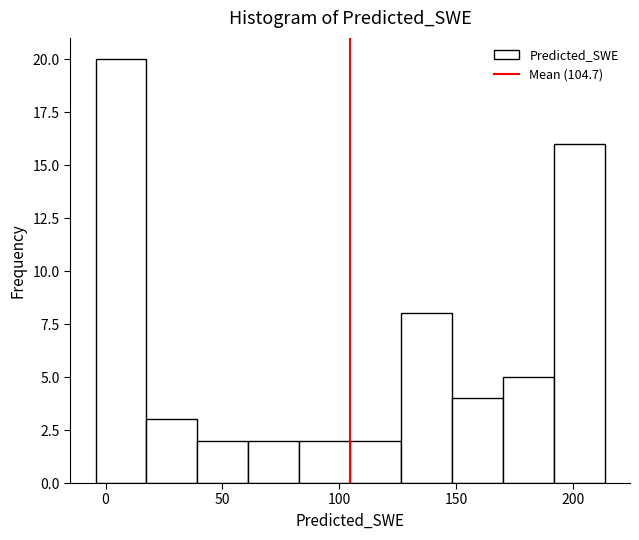

What is the height of the bar covering 40 to 60 on the x-axis? Neither the bar edges nor the heights are printed on the chart, so give them approximately, as read against the axes.

2